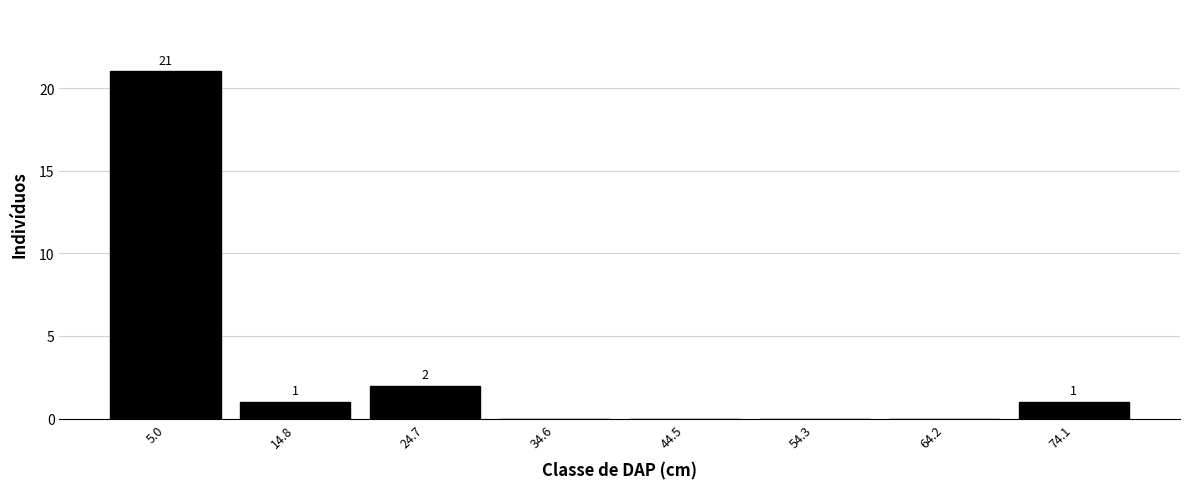

Over which range of the x-axis is the bar tallest?

0 to 10